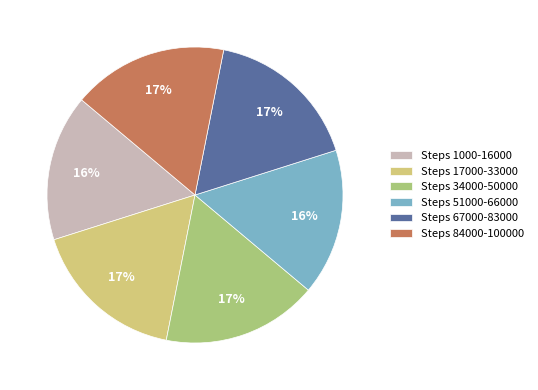

Approximately how many times larger is the value at Steps 51000-66000 compared to Steps 34000-50000?

0.9